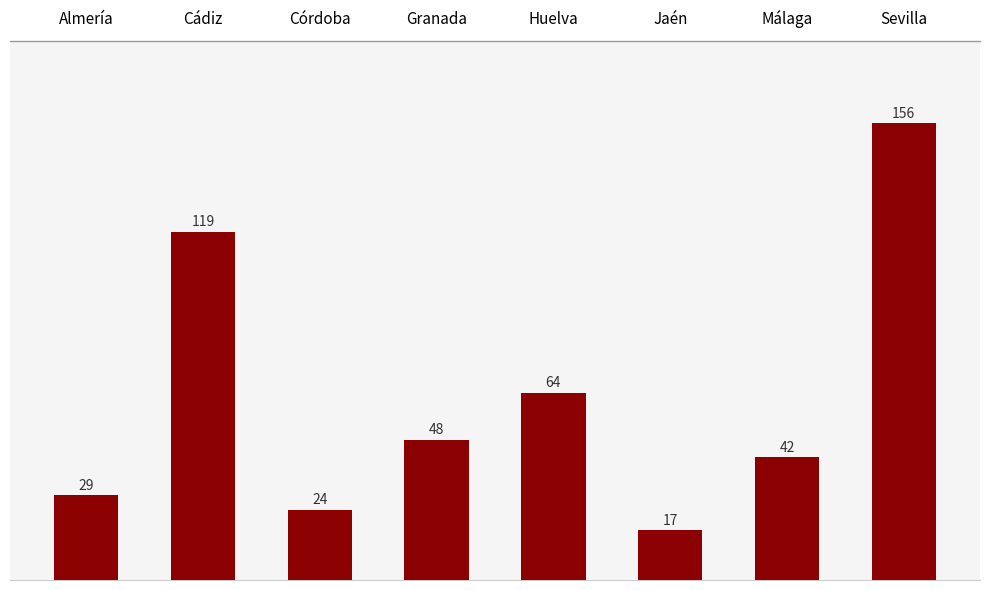

The value at Jaén is 17. True or false?

True